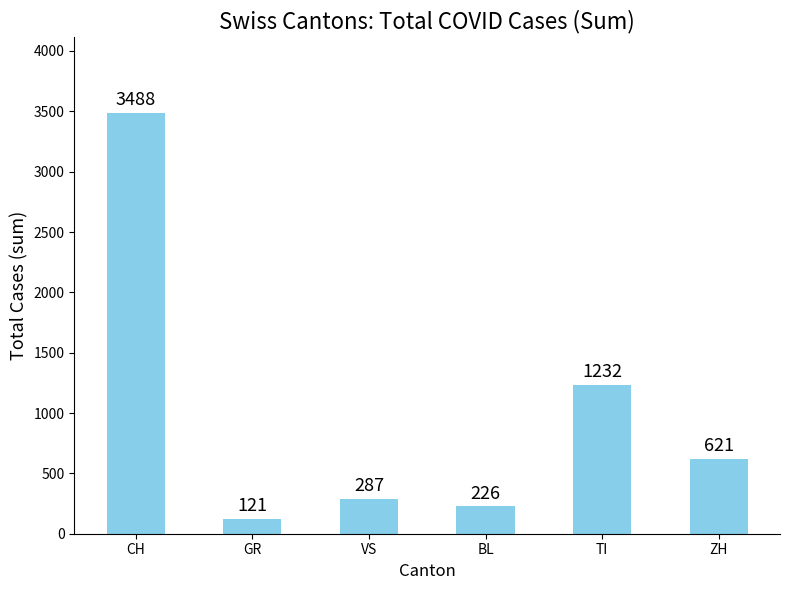

What is the sum of the values at BL and ZH?

847